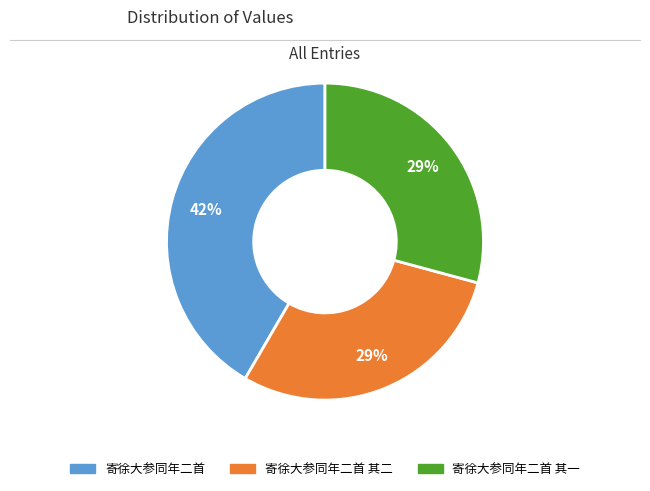

Is there any slice that represents more than half of the pie?

No